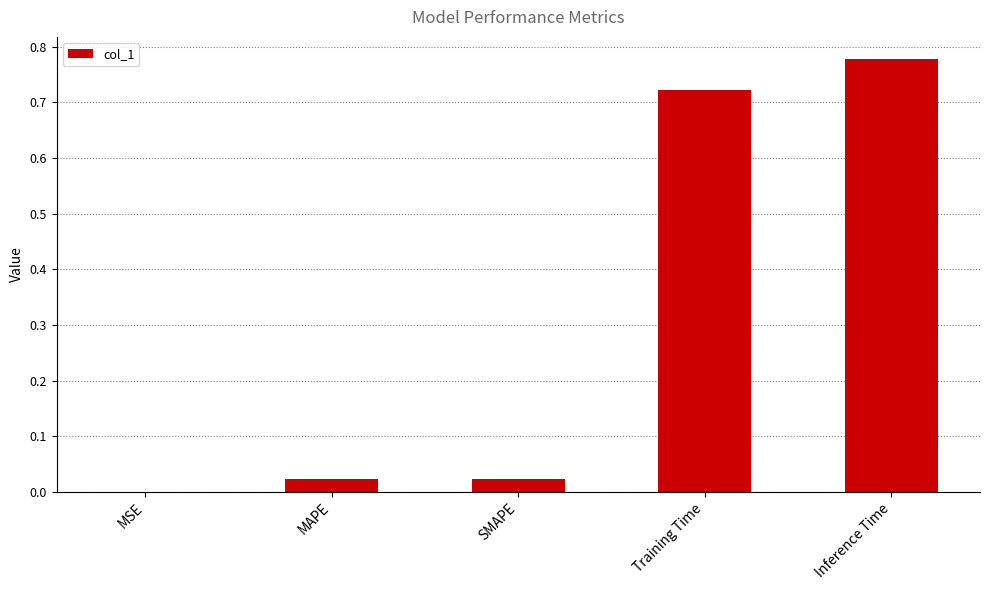

What is the sum of the values at Inference Time and Training Time?

1.5